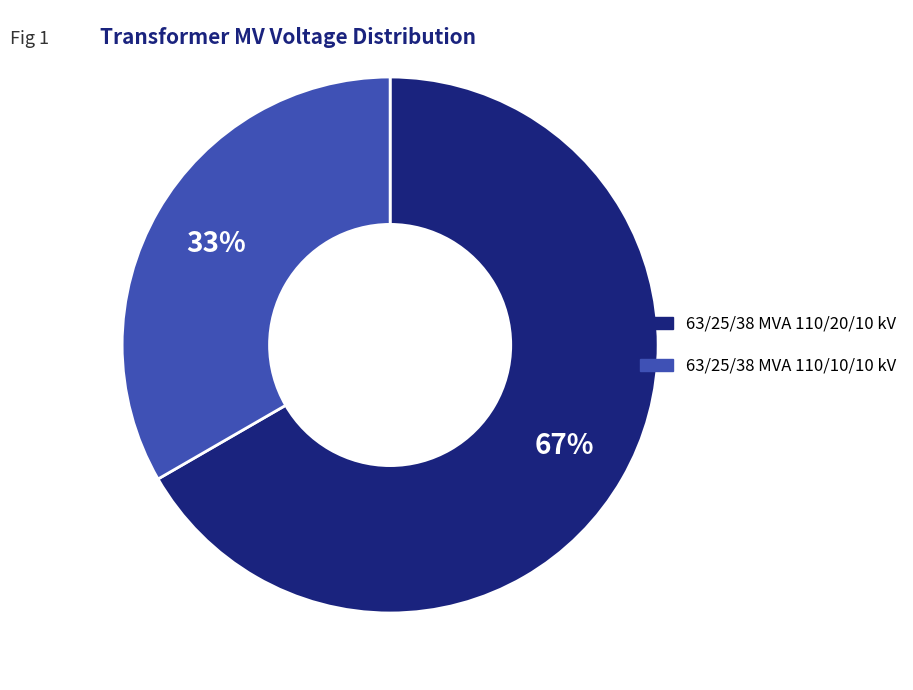

Count the number of slices in the pie.

2